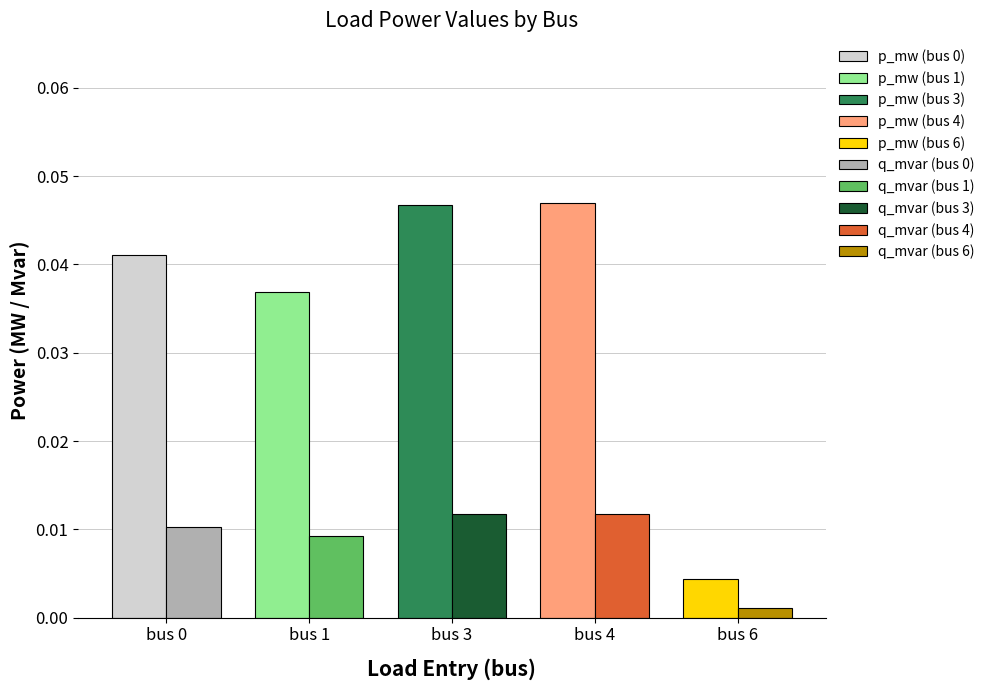

Which series changed the most between 1 and 2?

p_mw